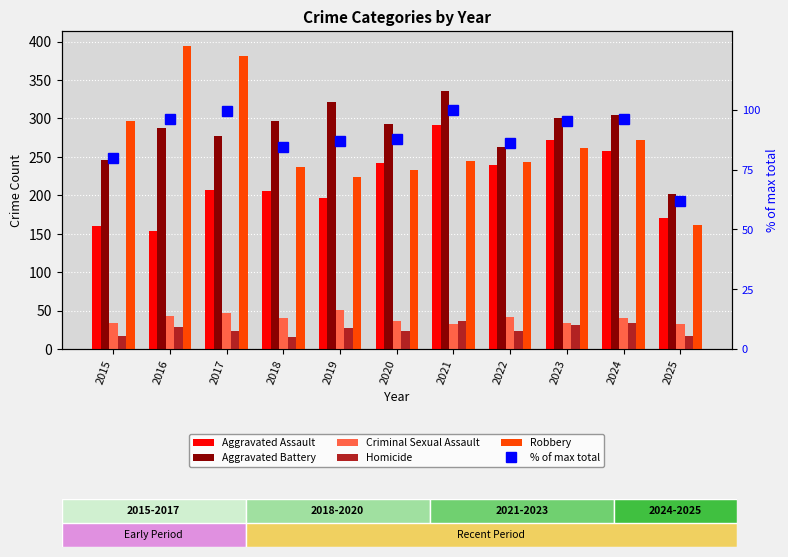

Where does the Robbery series first go above 245?

2015